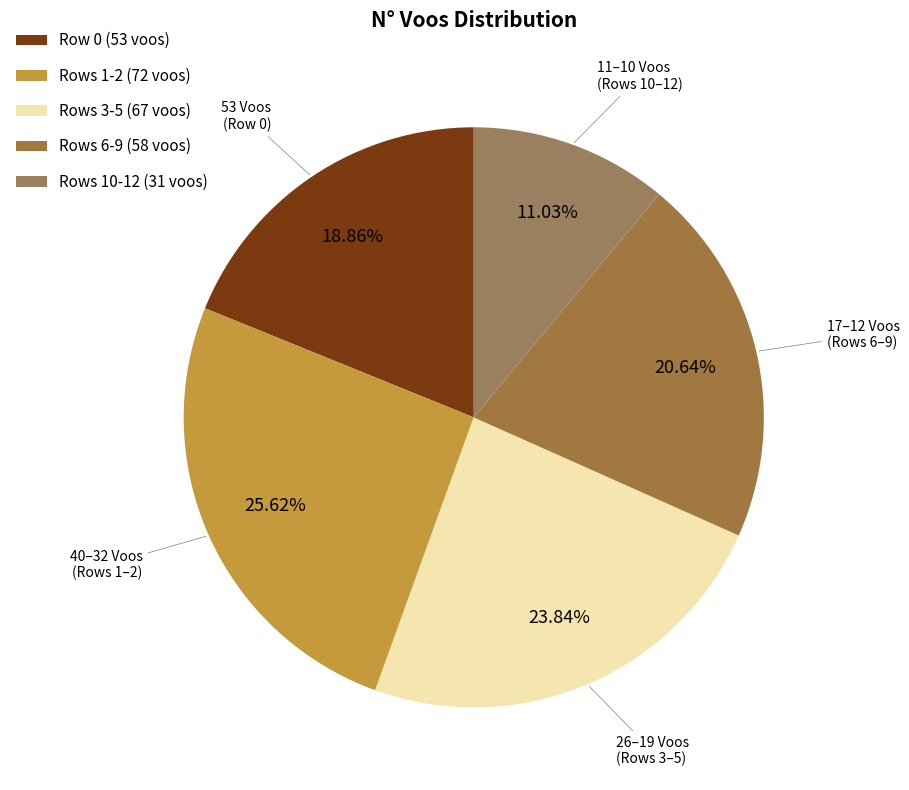

Rank the categories by value from lowest to highest.

Rows 10-12 (31 voos), Row 0 (53 voos), Rows 6-9 (58 voos), Rows 3-5 (67 voos), Rows 1-2 (72 voos)